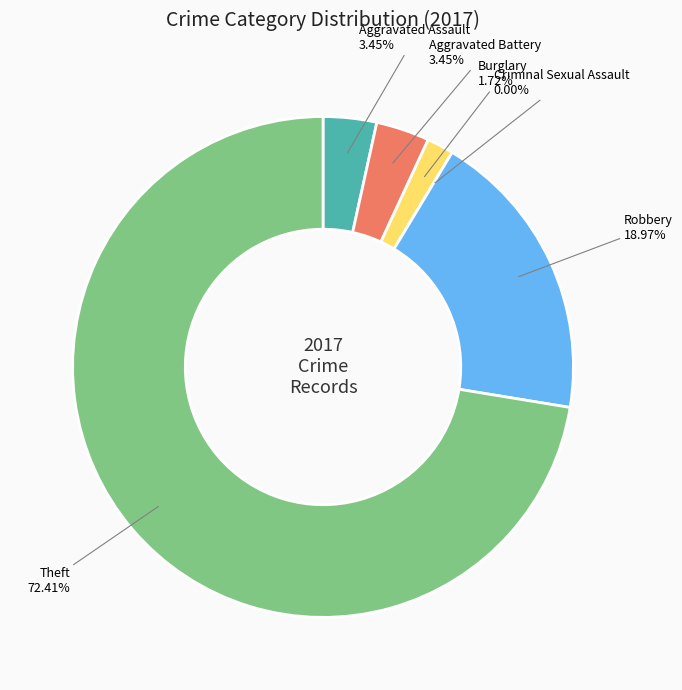

To the nearest percent, what percentage of the pie is Aggravated Assault?

3%